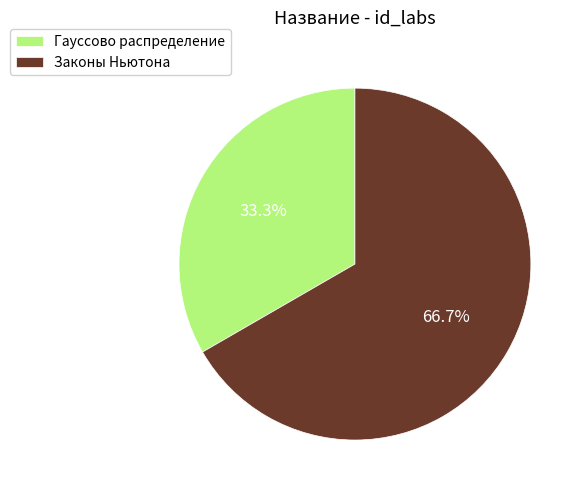

To the nearest percent, what is the combined percentage of Гауссово распределение and Законы Ньютона?

100%